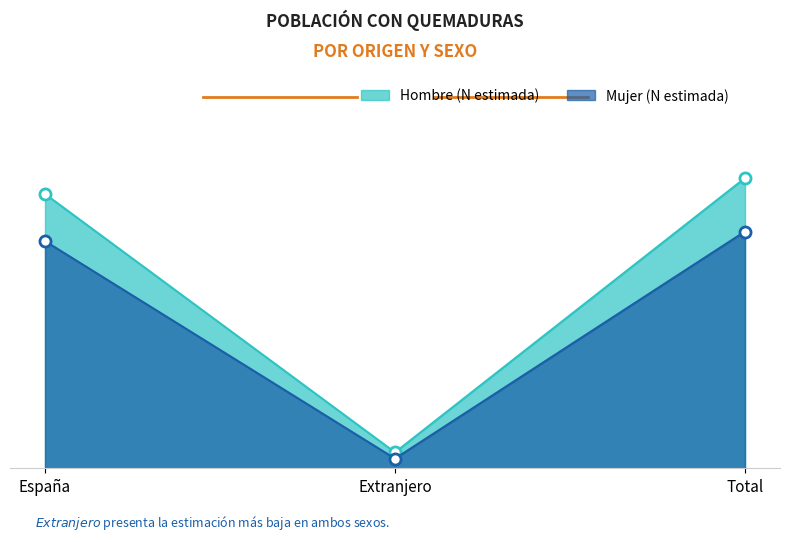

Reading left to right, transcribe all the data shown in this chart.

Hombre (N estimada): España=485331	Extranjero=28136	Total=513467
Mujer (N estimada): España=401923	Extranjero=17019	Total=418942